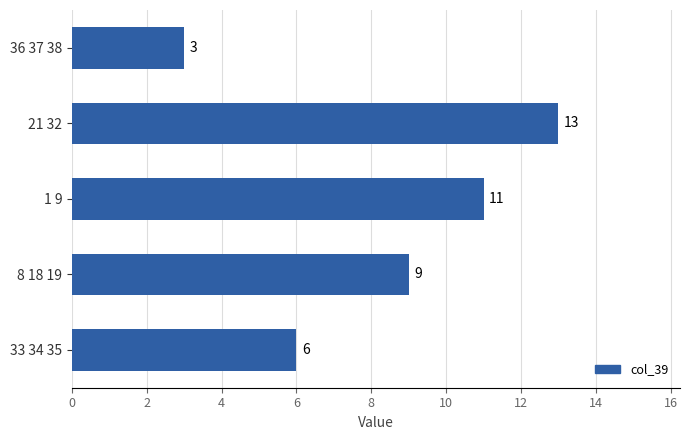

Approximately how many times larger is the value at 33 34 35 compared to 1 9?

0.5